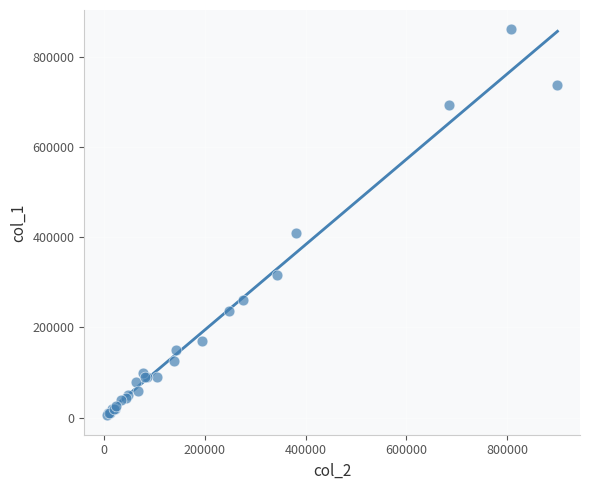

What Y value in the scatter plot is closest to 433000?

410000